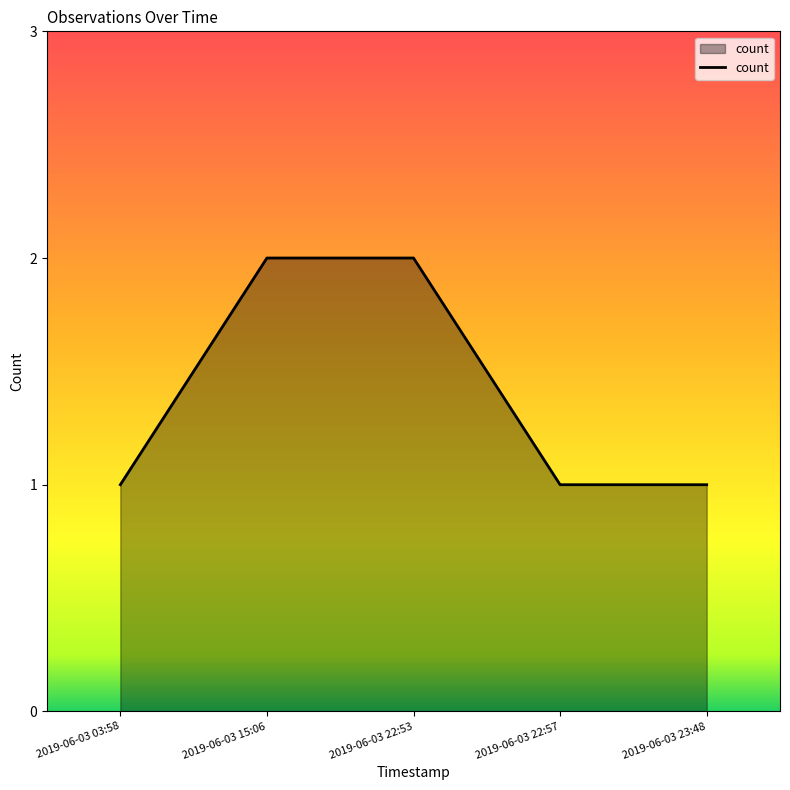

What position from the right is 2019-06-03 22:57?

2